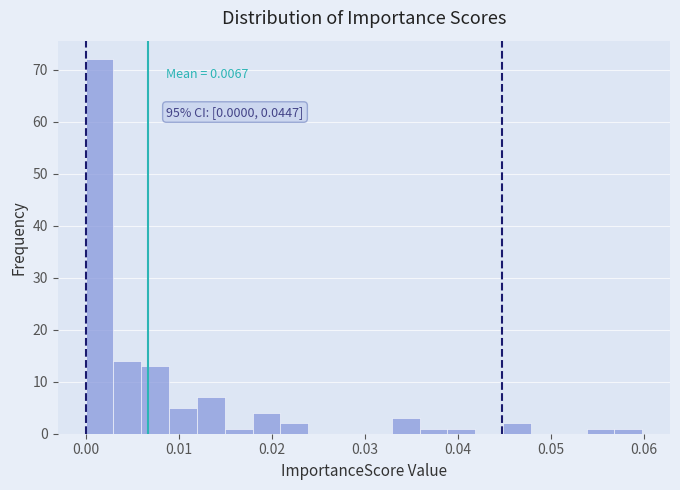

Around what value on the x-axis is the tallest bar? Give the approximate position of its centre, as read against the axis.

0.001